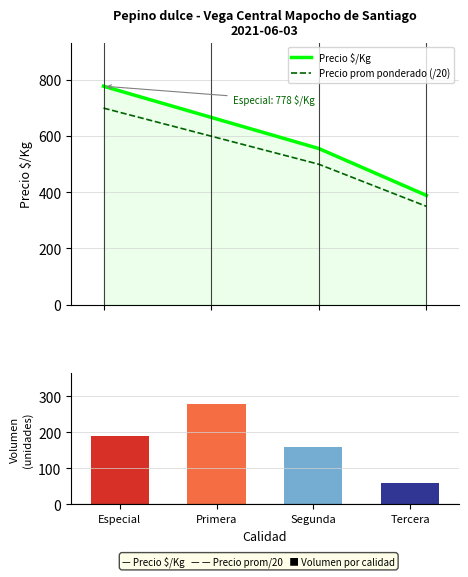

What is the difference between the Volumen values at Tercera and Segunda?

100